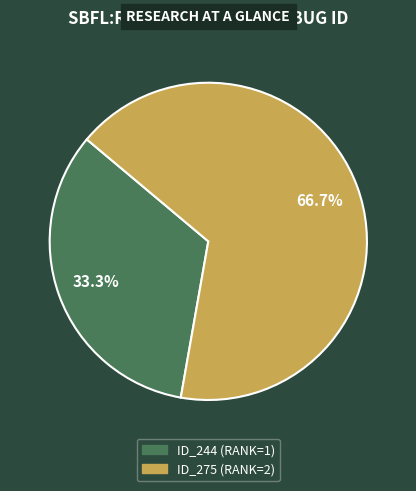

Is there any slice that represents more than half of the pie?

Yes